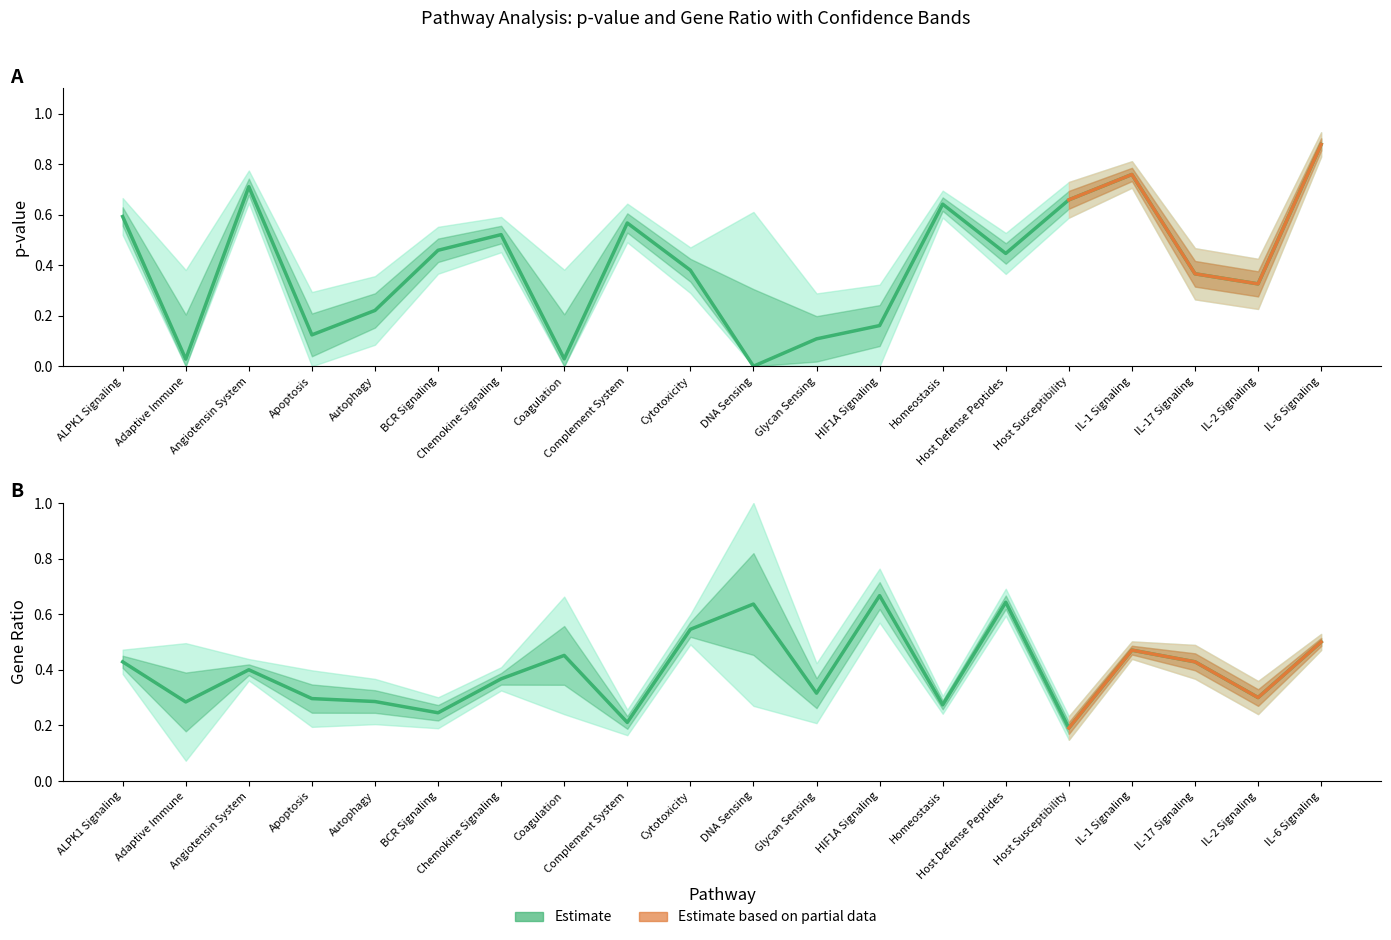

List the series in order of their peak value, lowest first.

GeneRatio, pval